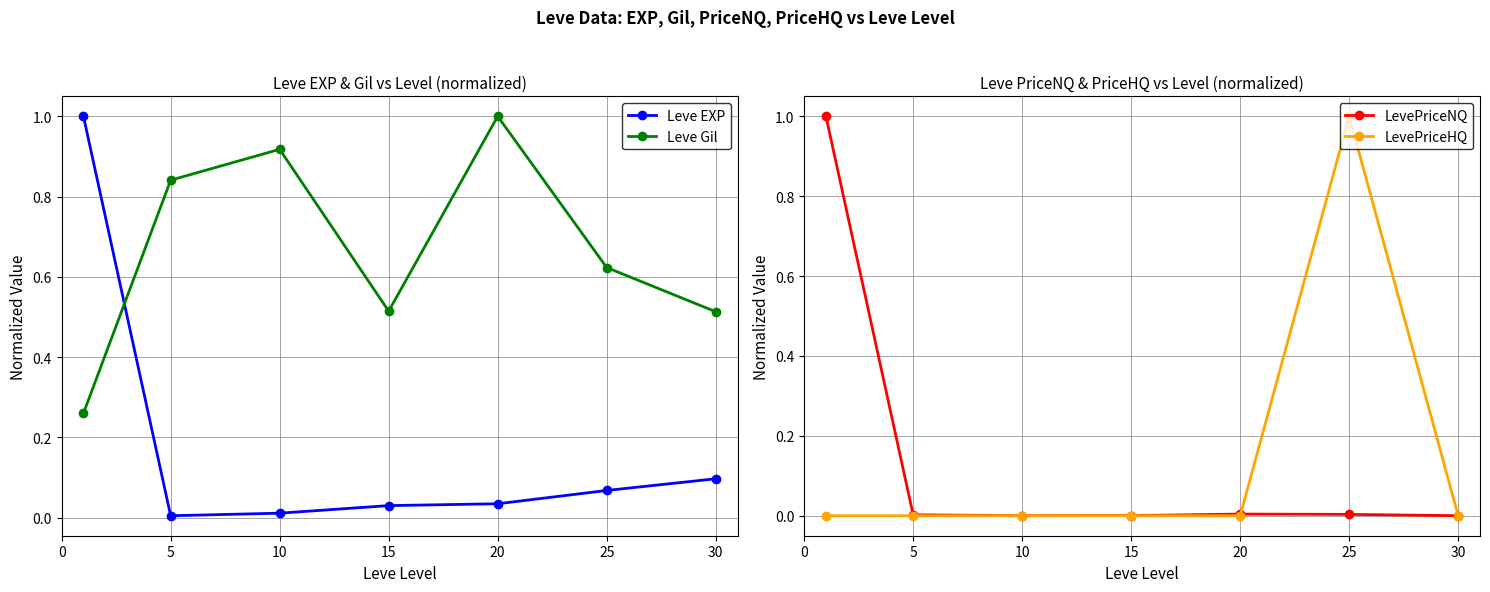

In LevePriceNQ, how many points are higher than both neighbors (excluding endpoints)?

1